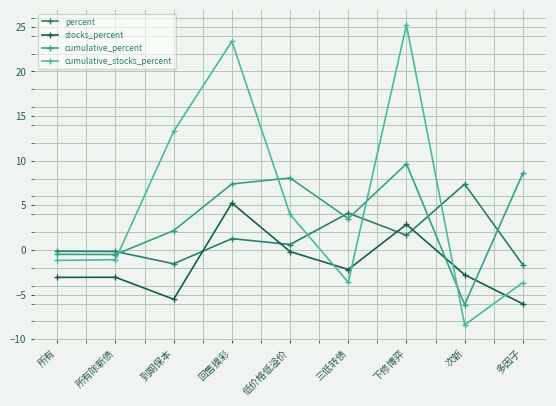

At which label is percent closest to 2?

下修博弈